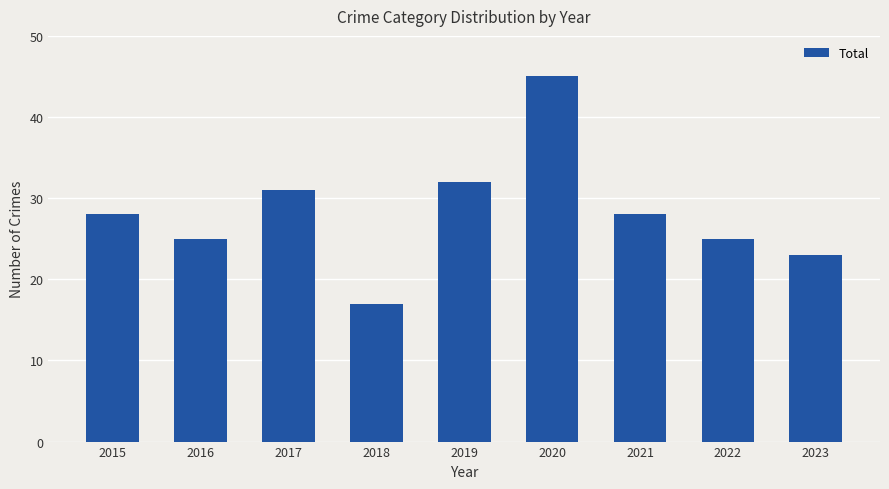

What is the difference between the maximum and minimum values?

28